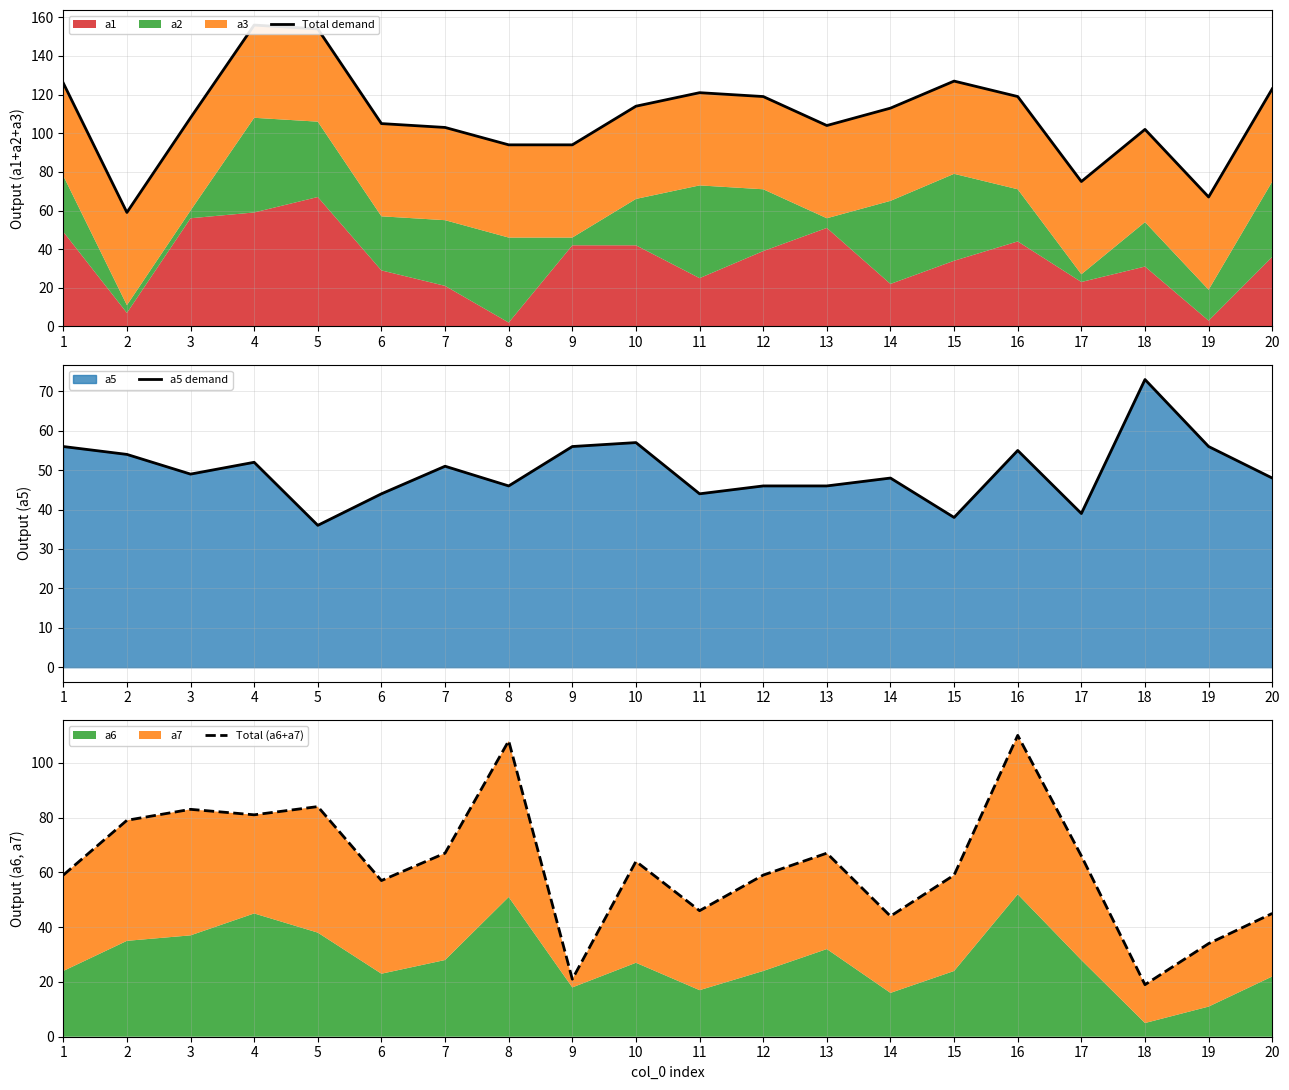

What is the total value across all series at 7?

221